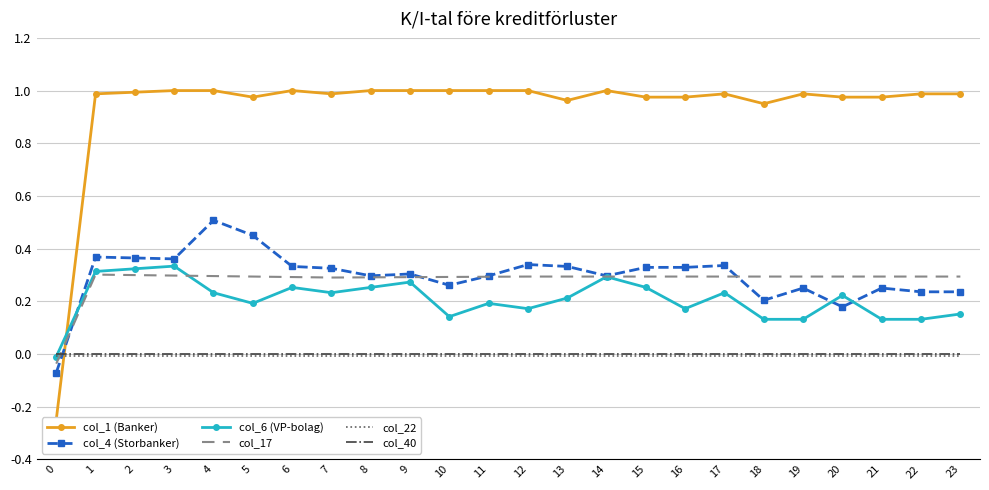

Where is the first local maximum for col_1 (Banker)?

6